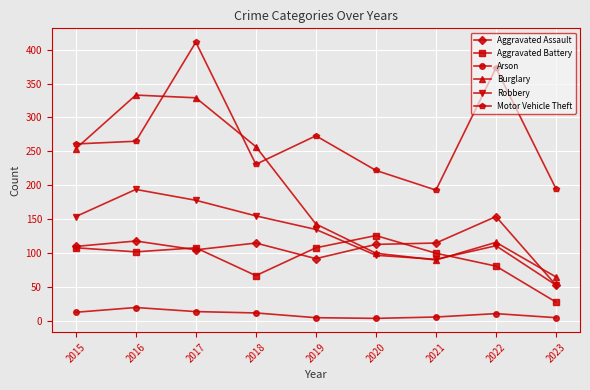

At which category does Arson reach its first local peak?

2016